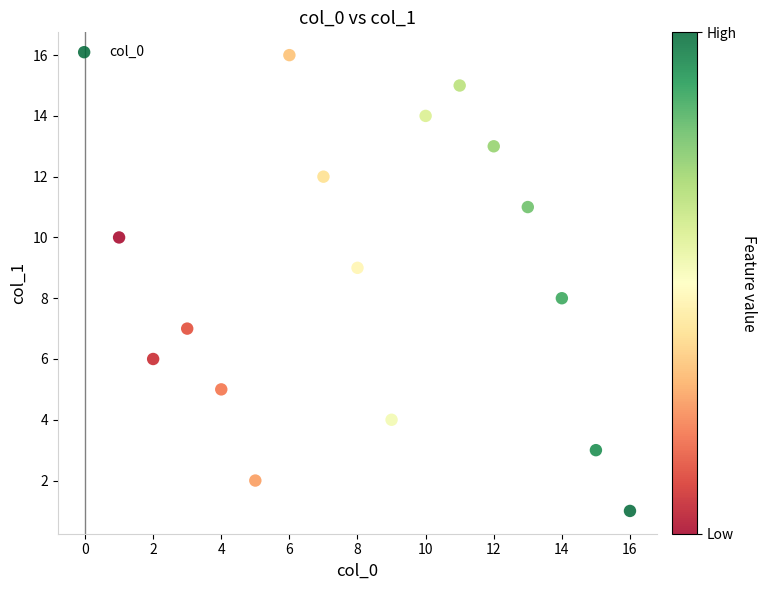

What is the range of Y values (max minus min)?

15